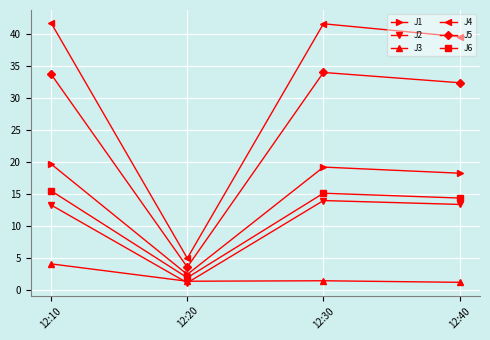

True or false: J5 and J2 cross at least once.

False